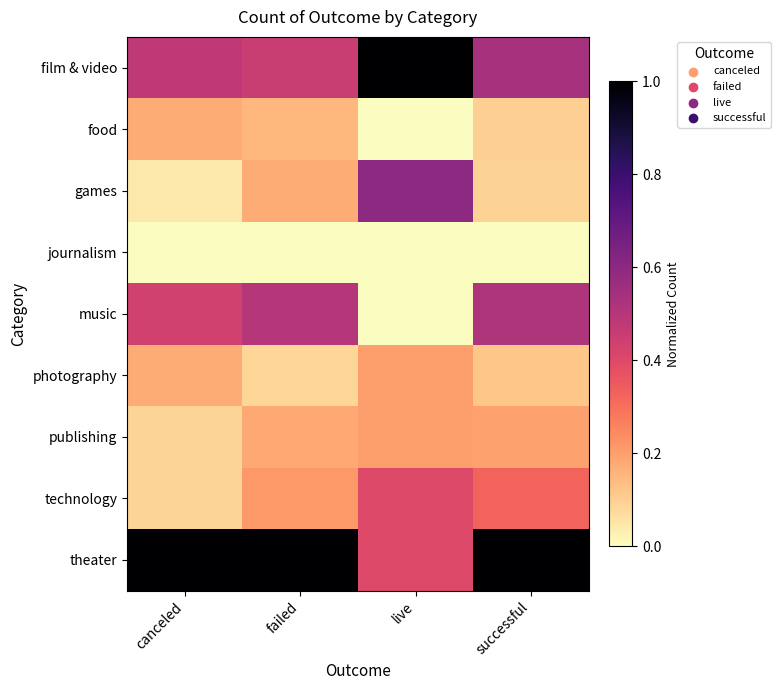

At which category is the sum across all series the highest?

successful